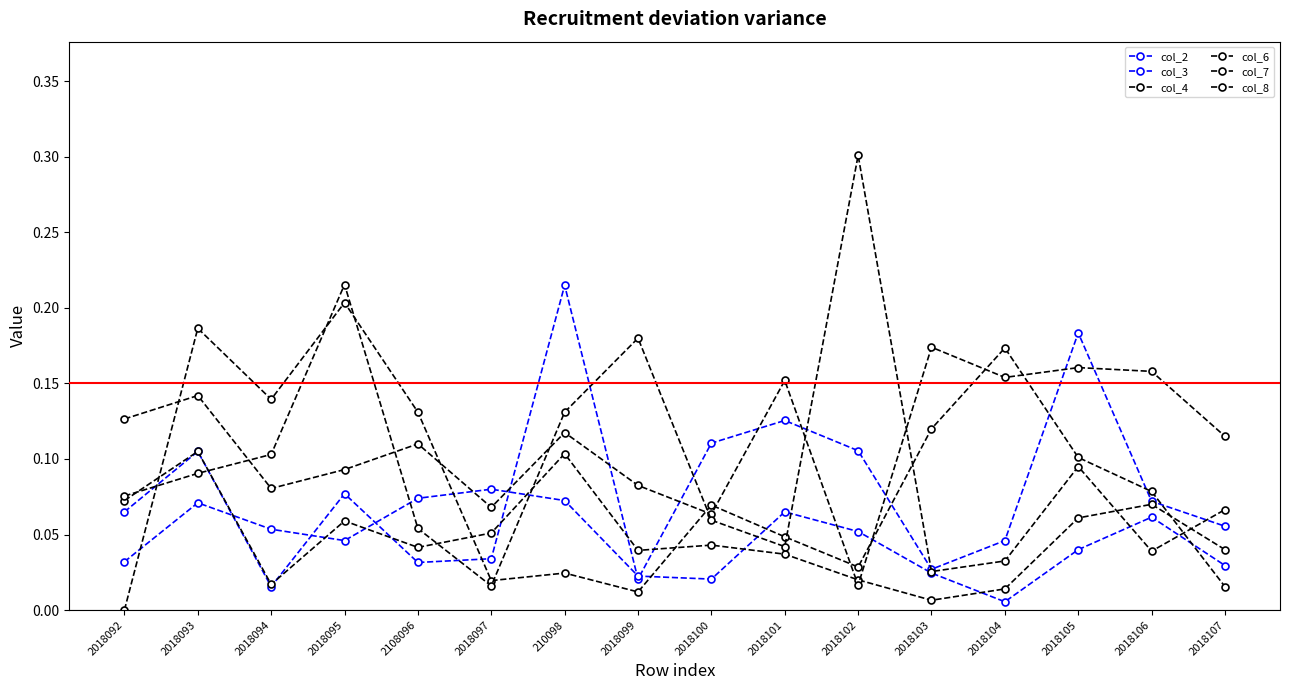

What is the label of the 14th point from the right?

2018094